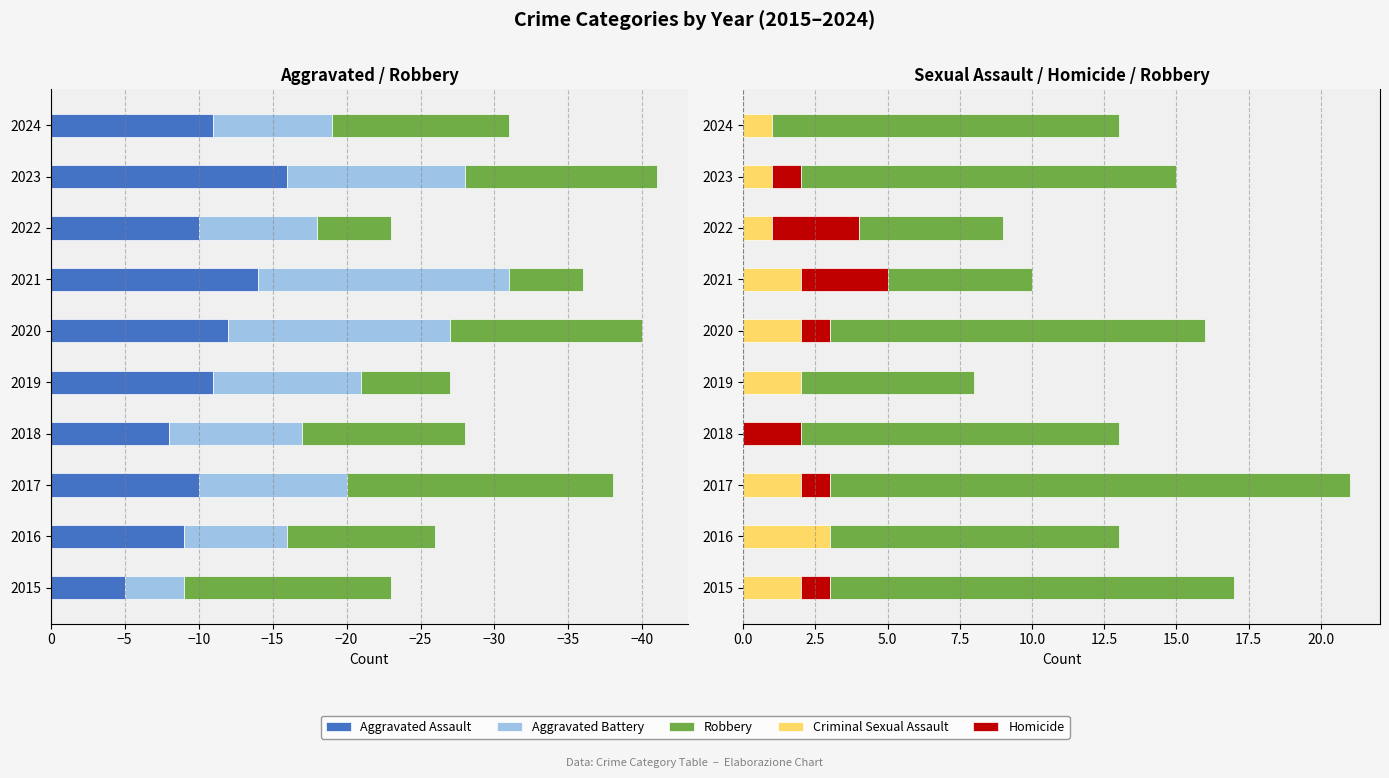

What is the difference between the highest and lowest values at 2023?

29